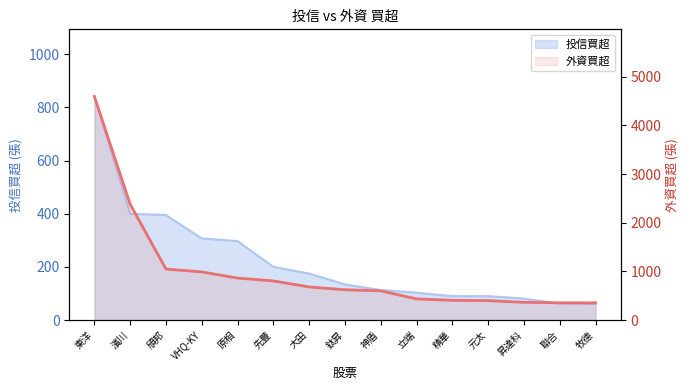

How many values exceed 623?

7